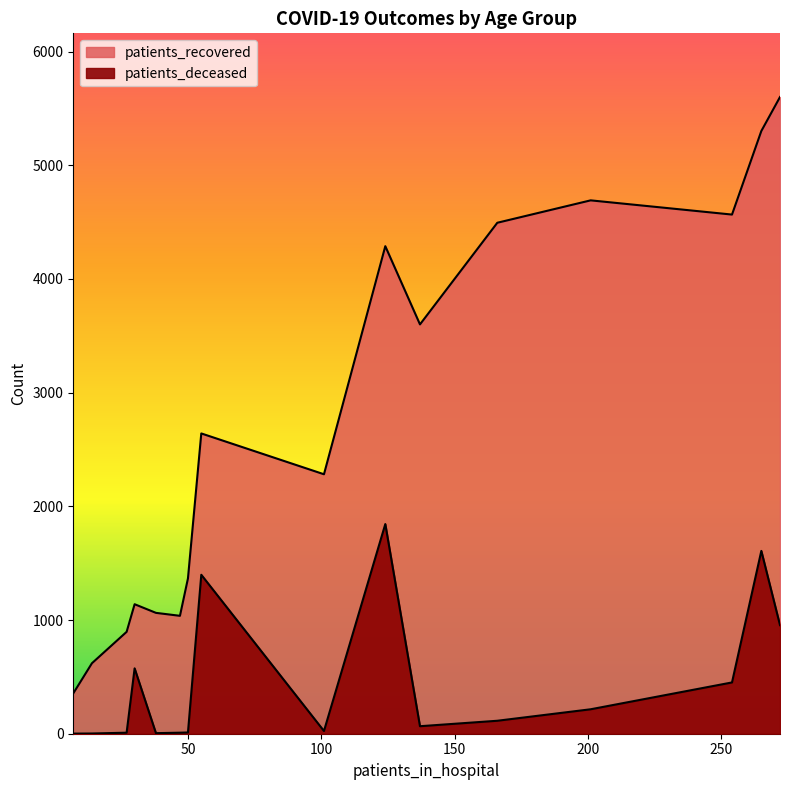

True or false: patients_recovered has more than 1 interior local peaks.

True